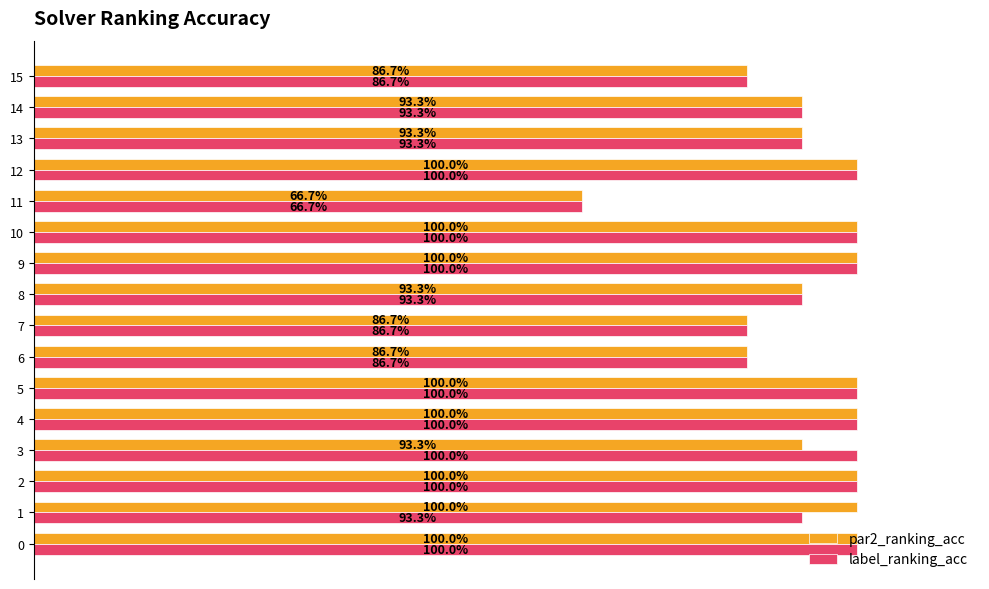

What is the label of the 14th bar from the left?

13